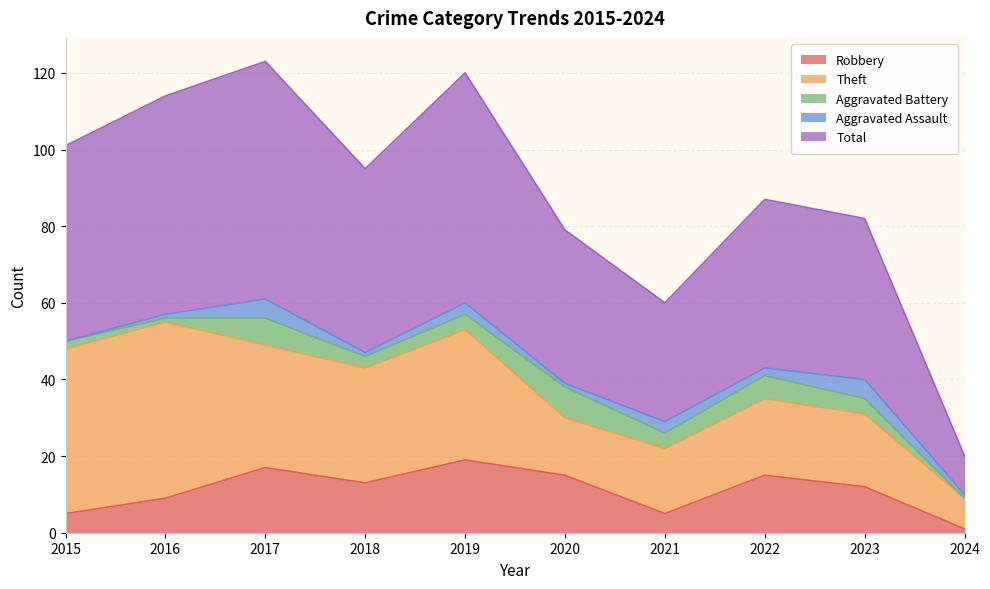

How many lines are shown in the chart?

5